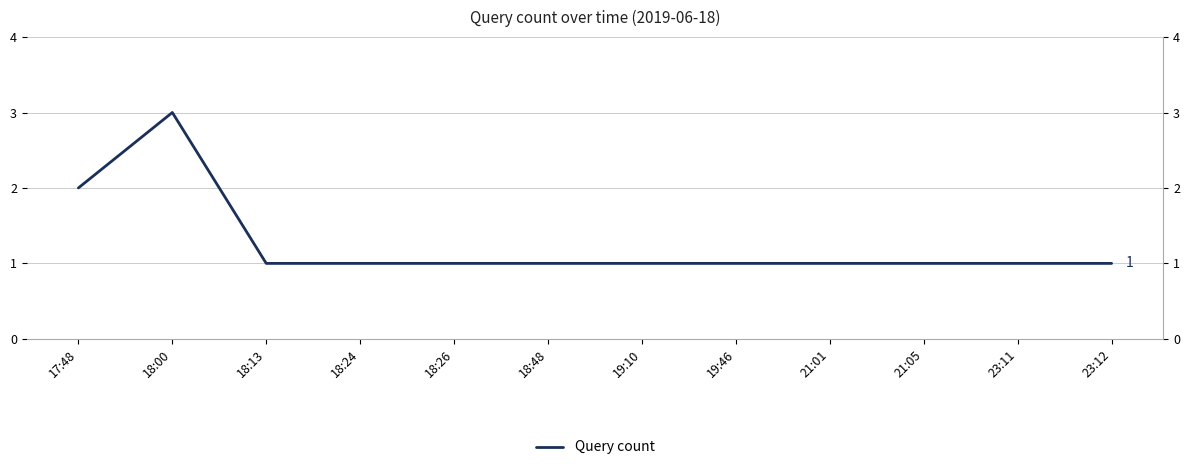

At which category does the chart reach its minimum across all series?

18:13